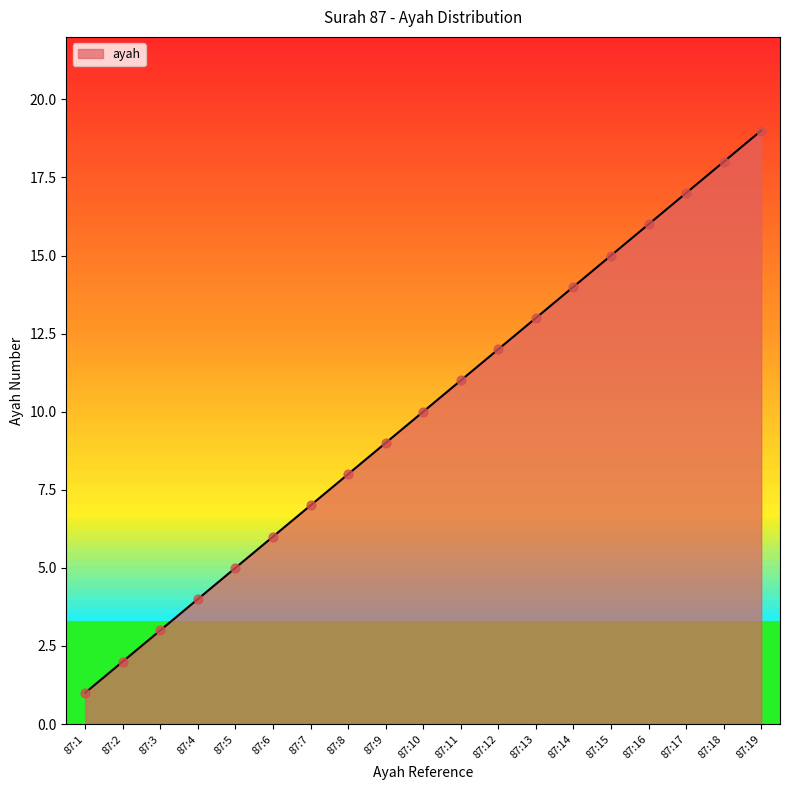

Which has a higher value, 87:11 or 87:4?

87:11